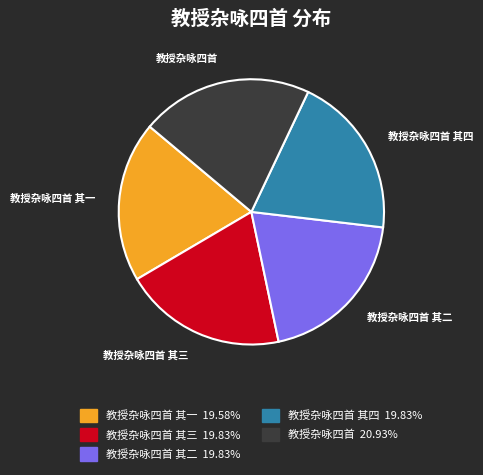

How many slices are in this pie chart?

5